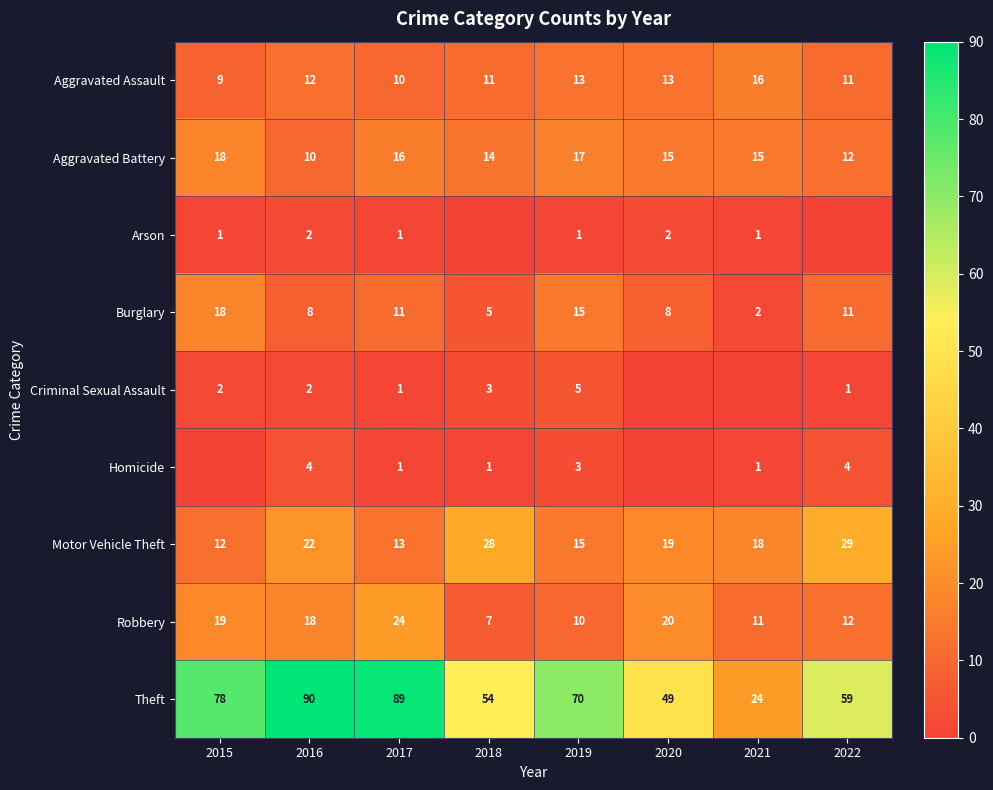

At which category is the sum across all series the highest?

2016